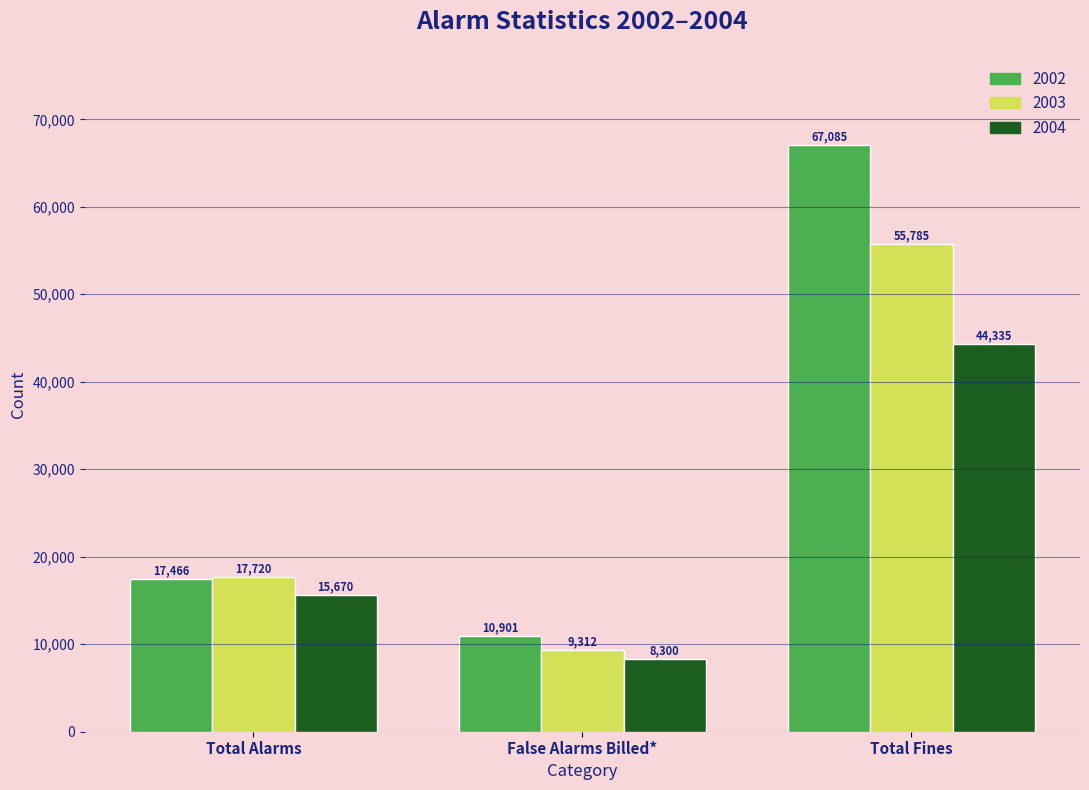

Rank the series by their maximum value, from lowest to highest.

2004, 2003, 2002